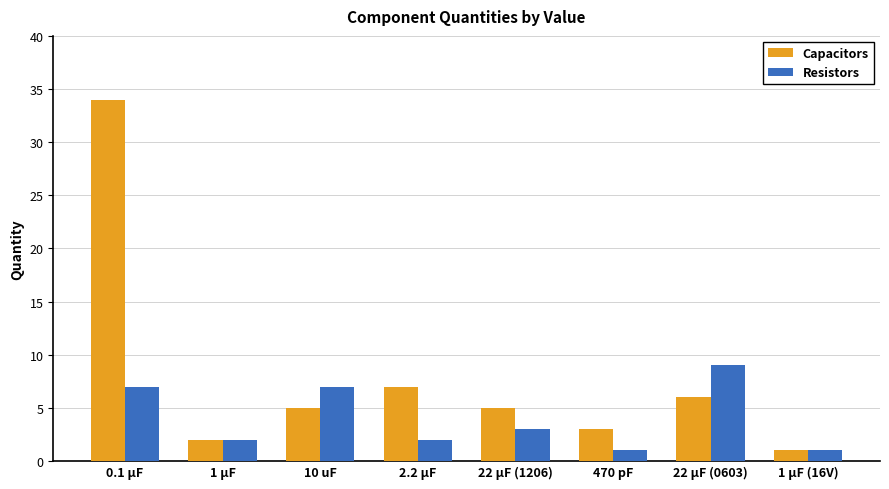

What position from the left is 10 uF?

3